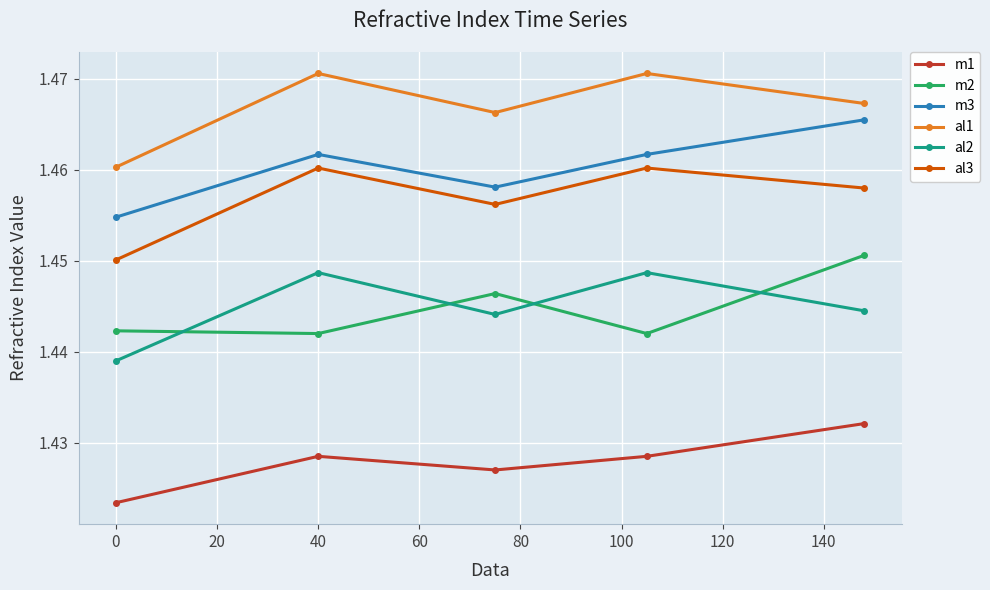

True or false: m1 has more than 2 points higher than both neighbors.

False